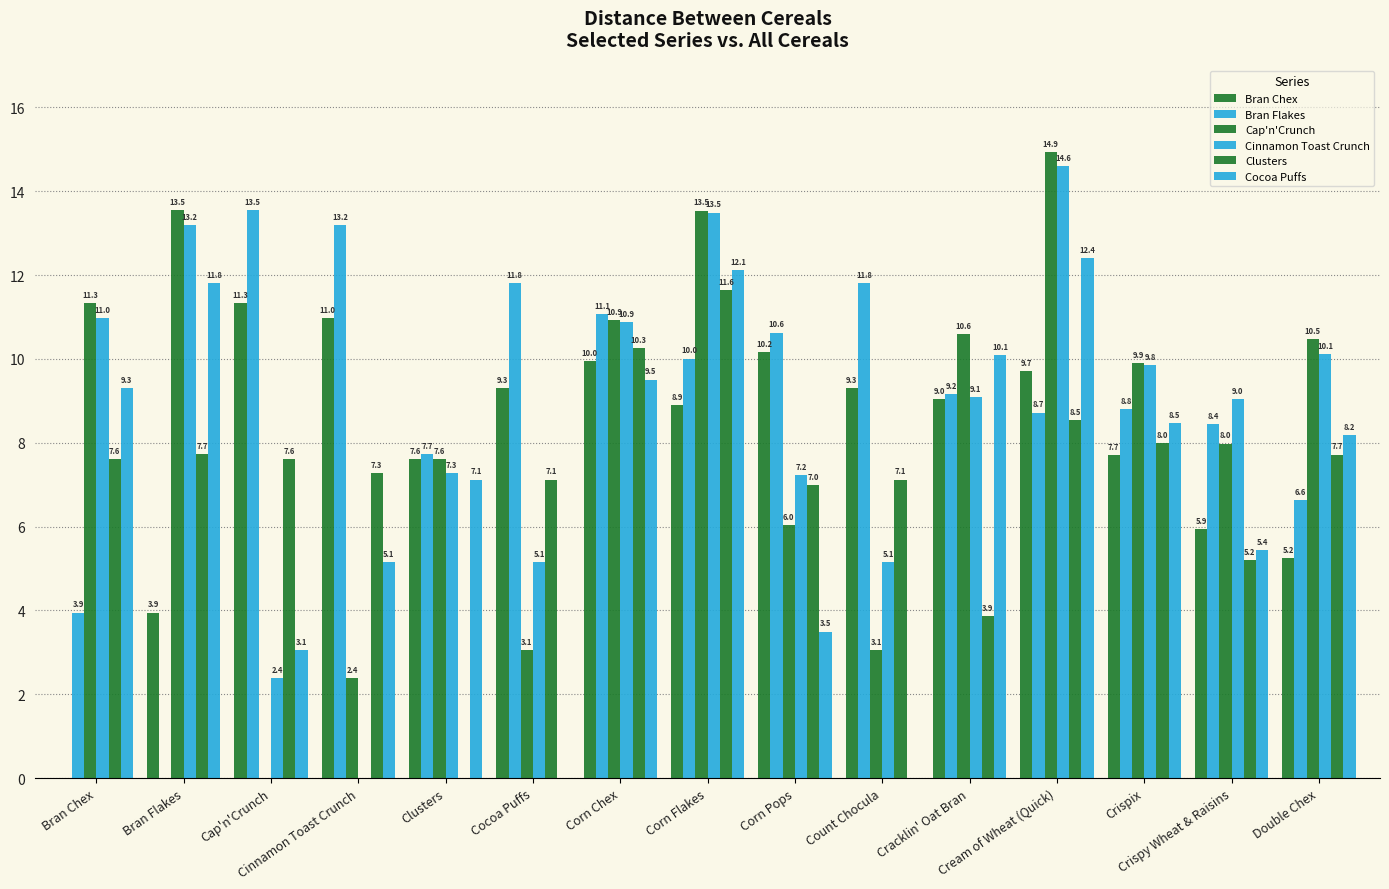

Reading left to right, transcribe all the data shown in this chart.

Bran Chex: Bran Chex=0.0	Bran Flakes=3.9	Cap'n'Crunch=11.3	Cinnamon Toast Crunch=11.0	Clusters=7.6	Cocoa Puffs=9.3	Corn Chex=10.0	Corn Flakes=8.9	Corn Pops=10.2	Count Chocula=9.3	Cracklin' Oat Bran=9.0	Cream of Wheat (Quick)=9.7	Crispix=7.7	Crispy Wheat & Raisins=5.9	Double Chex=5.2
Bran Flakes: Bran Chex=3.9	Bran Flakes=0.0	Cap'n'Crunch=13.5	Cinnamon Toast Crunch=13.2	Clusters=7.7	Cocoa Puffs=11.8	Corn Chex=11.1	Corn Flakes=10.0	Corn Pops=10.6	Count Chocula=11.8	Cracklin' Oat Bran=9.2	Cream of Wheat (Quick)=8.7	Crispix=8.8	Crispy Wheat & Raisins=8.4	Double Chex=6.6
Cap'n'Crunch: Bran Chex=11.3	Bran Flakes=13.5	Cap'n'Crunch=0.0	Cinnamon Toast Crunch=2.4	Clusters=7.6	Cocoa Puffs=3.1	Corn Chex=10.9	Corn Flakes=13.5	Corn Pops=6.0	Count Chocula=3.1	Cracklin' Oat Bran=10.6	Cream of Wheat (Quick)=14.9	Crispix=9.9	Crispy Wheat & Raisins=8.0	Double Chex=10.5
Cinnamon Toast Crunch: Bran Chex=11.0	Bran Flakes=13.2	Cap'n'Crunch=2.4	Cinnamon Toast Crunch=0.0	Clusters=7.3	Cocoa Puffs=5.1	Corn Chex=10.9	Corn Flakes=13.5	Corn Pops=7.2	Count Chocula=5.1	Cracklin' Oat Bran=9.1	Cream of Wheat (Quick)=14.6	Crispix=9.8	Crispy Wheat & Raisins=9.0	Double Chex=10.1
Clusters: Bran Chex=7.6	Bran Flakes=7.7	Cap'n'Crunch=7.6	Cinnamon Toast Crunch=7.3	Clusters=0.0	Cocoa Puffs=7.1	Corn Chex=10.3	Corn Flakes=11.6	Corn Pops=7.0	Count Chocula=7.1	Cracklin' Oat Bran=3.9	Cream of Wheat (Quick)=8.5	Crispix=8.0	Crispy Wheat & Raisins=5.2	Double Chex=7.7
Cocoa Puffs: Bran Chex=9.3	Bran Flakes=11.8	Cap'n'Crunch=3.1	Cinnamon Toast Crunch=5.1	Clusters=7.1	Cocoa Puffs=0.0	Corn Chex=9.5	Corn Flakes=12.1	Corn Pops=3.5	Count Chocula=0.0	Cracklin' Oat Bran=10.1	Cream of Wheat (Quick)=12.4	Crispix=8.5	Crispy Wheat & Raisins=5.4	Double Chex=8.2